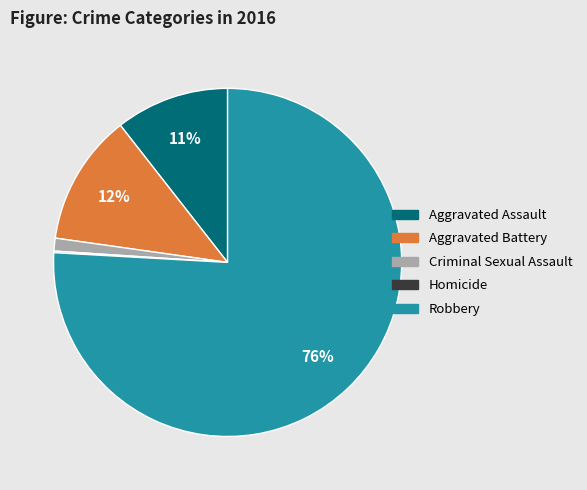

To the nearest percent, what is the average slice percentage?

20%